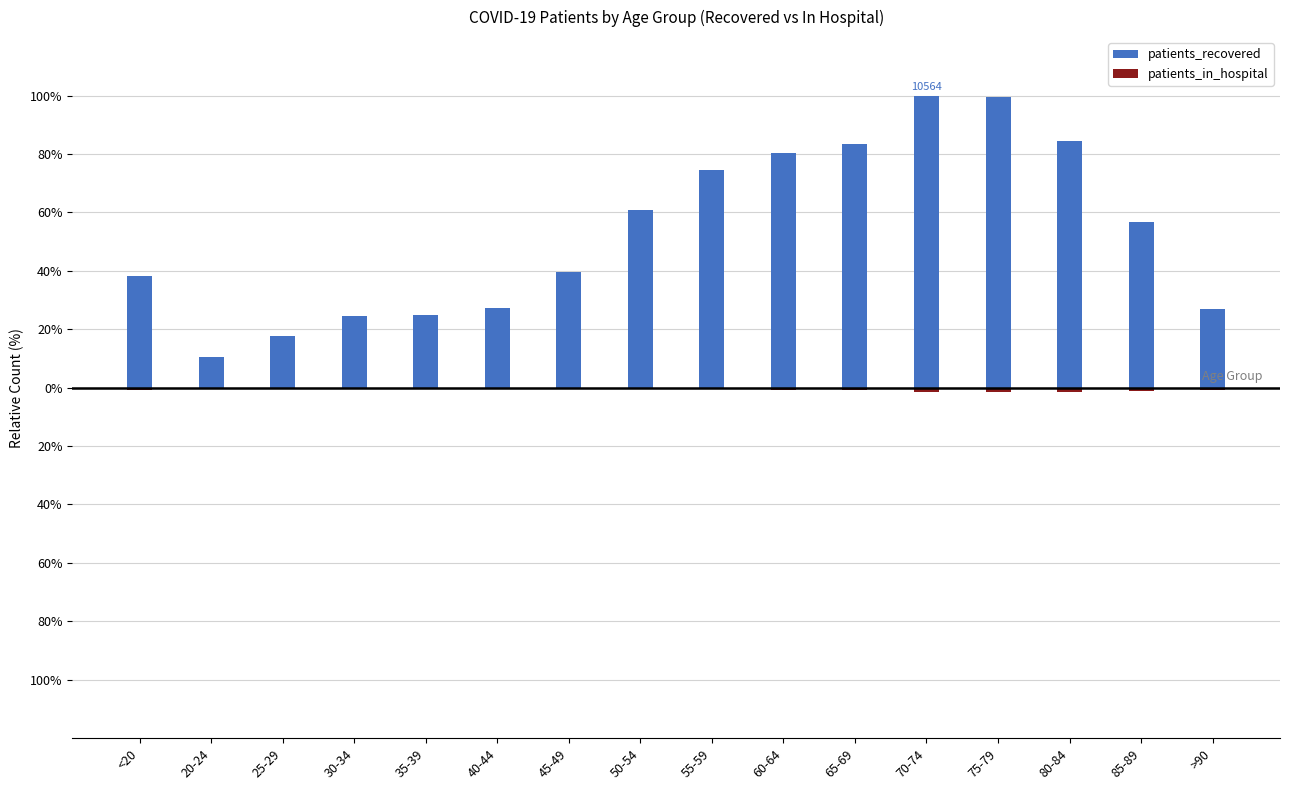

At which category is the sum across all series the highest?

70-74